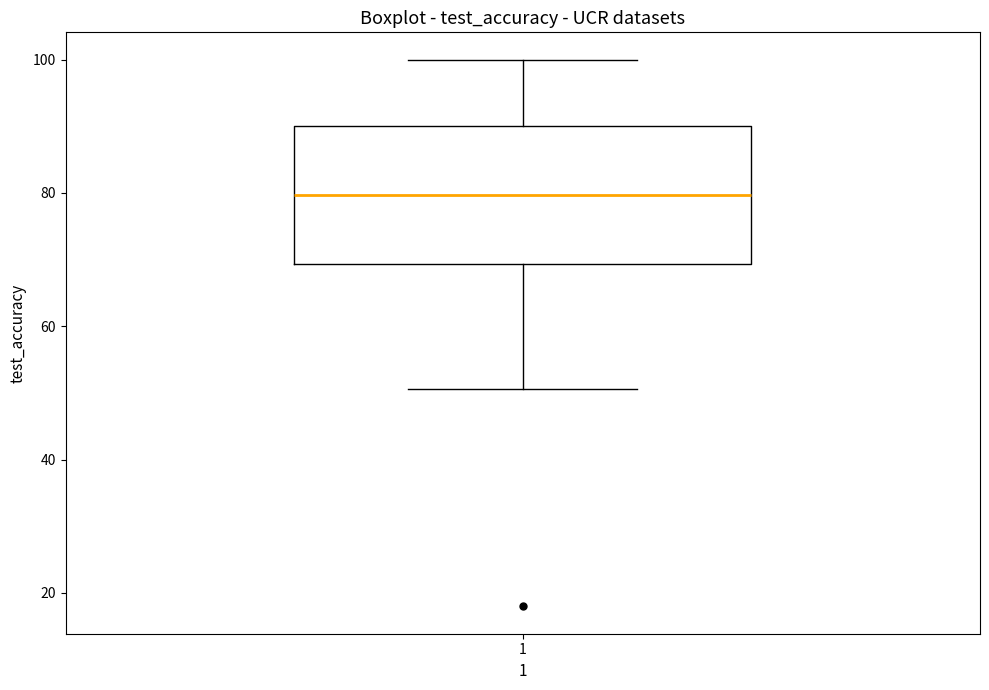

Read this box plot against the y-axis: the position of the median line, the range covered by the box, and the ends of both whiskers. The values are not printed on the chart, so give them approximately, as read against the axis.

median 80, box 70 to 90, whiskers 50 to 100